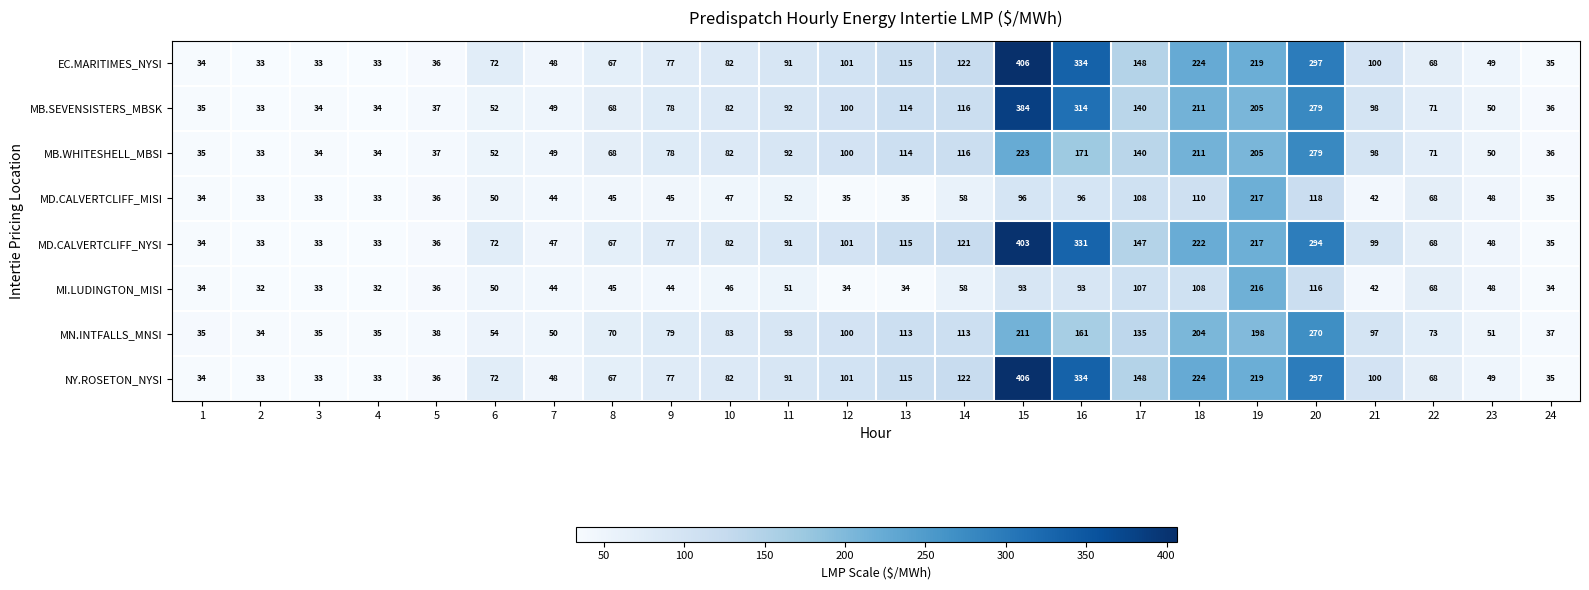

What is the difference between the maximum and minimum values in the MI.LUDINGTON_MISI series?

184